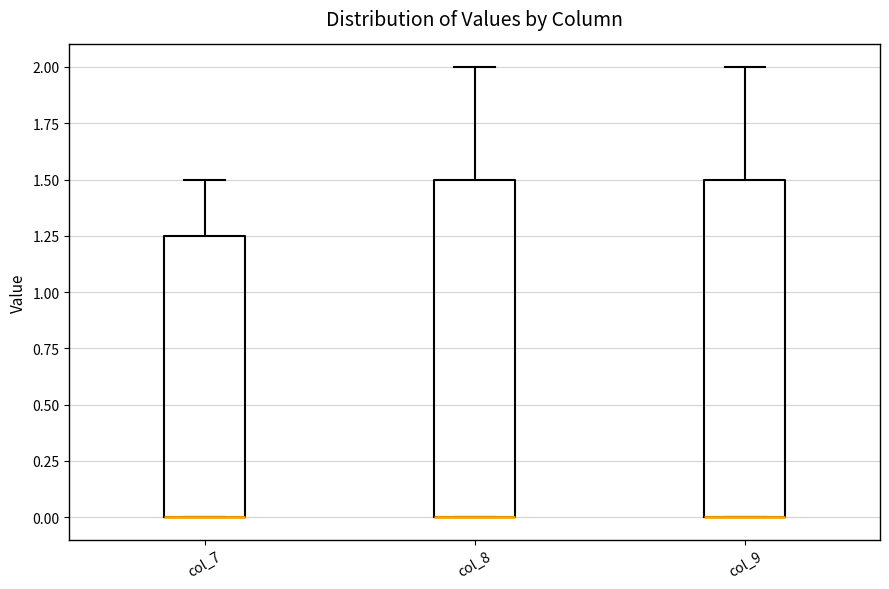

Reading left to right, read every box against the y-axis: the position of its median line, the range the box covers, and the ends of its whiskers. The values are not printed on the chart, so give them approximately, as read against the axis.

col_7: median 0.00 (drawn on the box's lower edge), box 0.00 to 1.25, whiskers 0.00 to 1.50
col_8: median 0.00 (drawn on the box's lower edge), box 0.00 to 1.50, whiskers 0.00 to 2.00
col_9: median 0.00 (drawn on the box's lower edge), box 0.00 to 1.50, whiskers 0.00 to 2.00